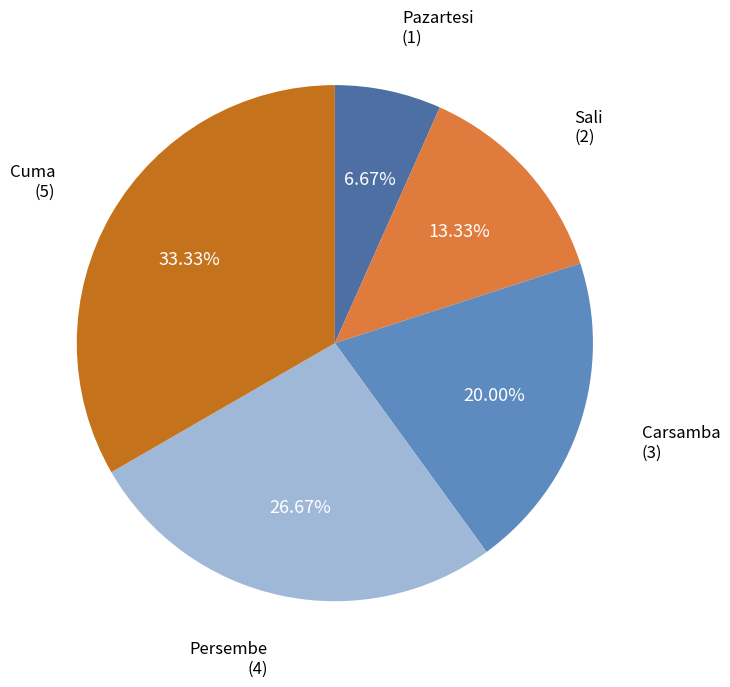

Is there a majority slice in this chart?

No